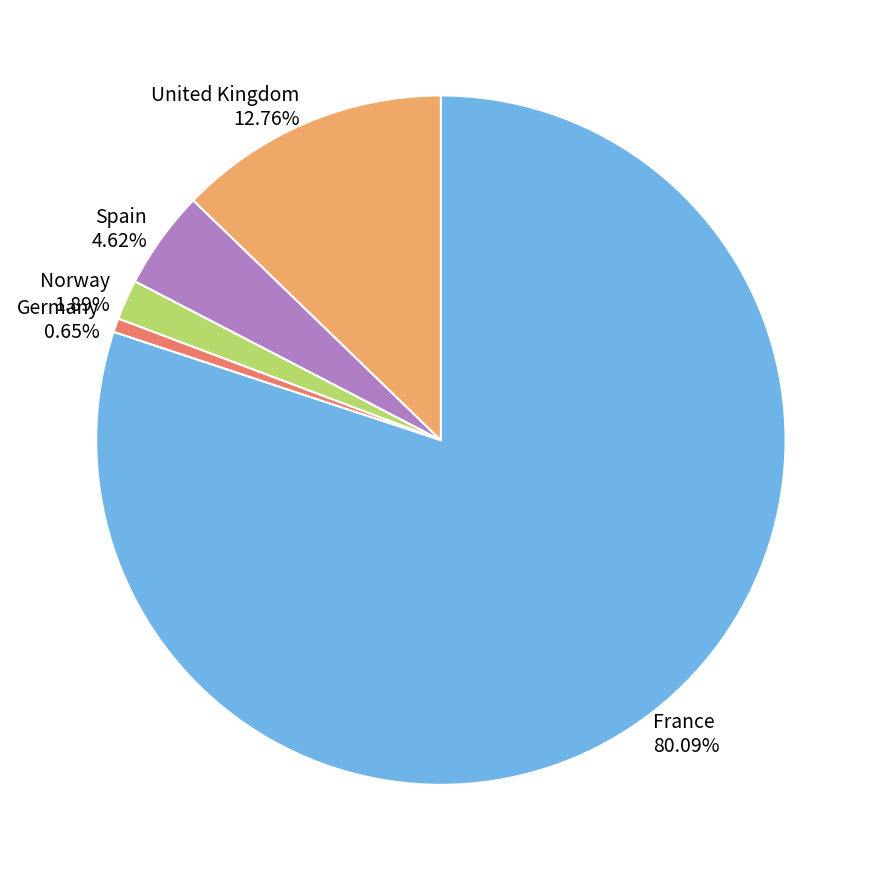

Combined, do France and Norway account for over 50%?

Yes